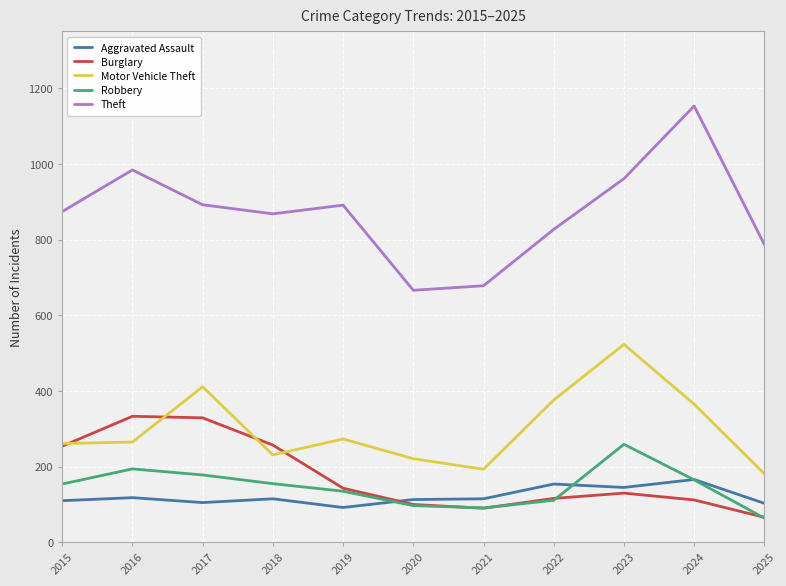

True or false: Theft and Aggravated Assault intersect in this chart.

False